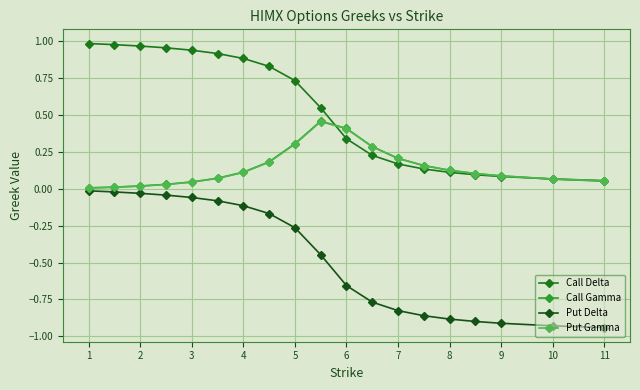

Which series has the largest total across all categories?

Call Delta